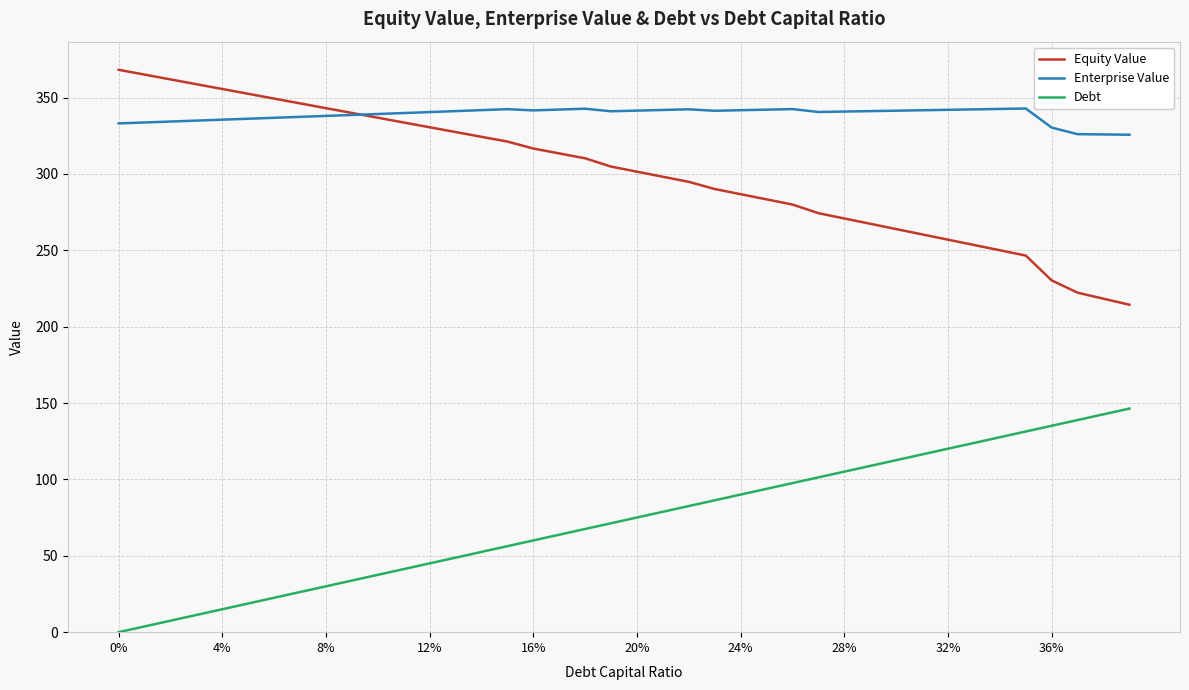

List the series in order of their peak value, highest first.

Equity Value, Enterprise Value, Debt